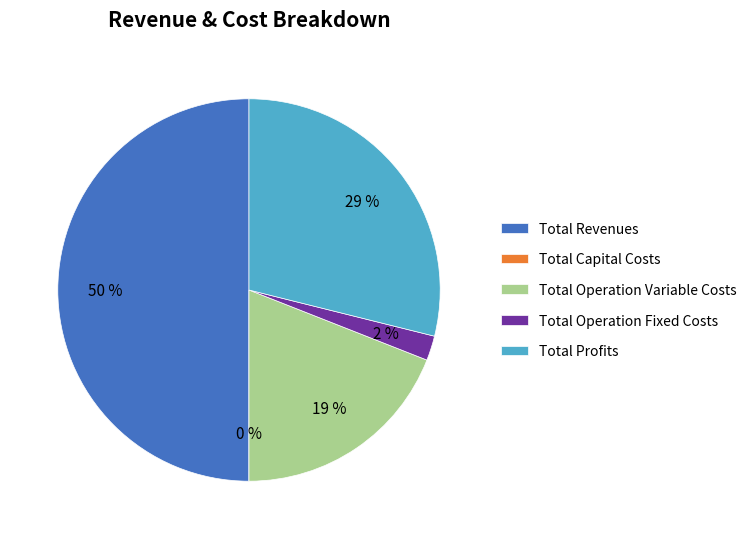

Which has a higher value, Total Operation Fixed Costs or Total Operation Variable Costs?

Total Operation Variable Costs